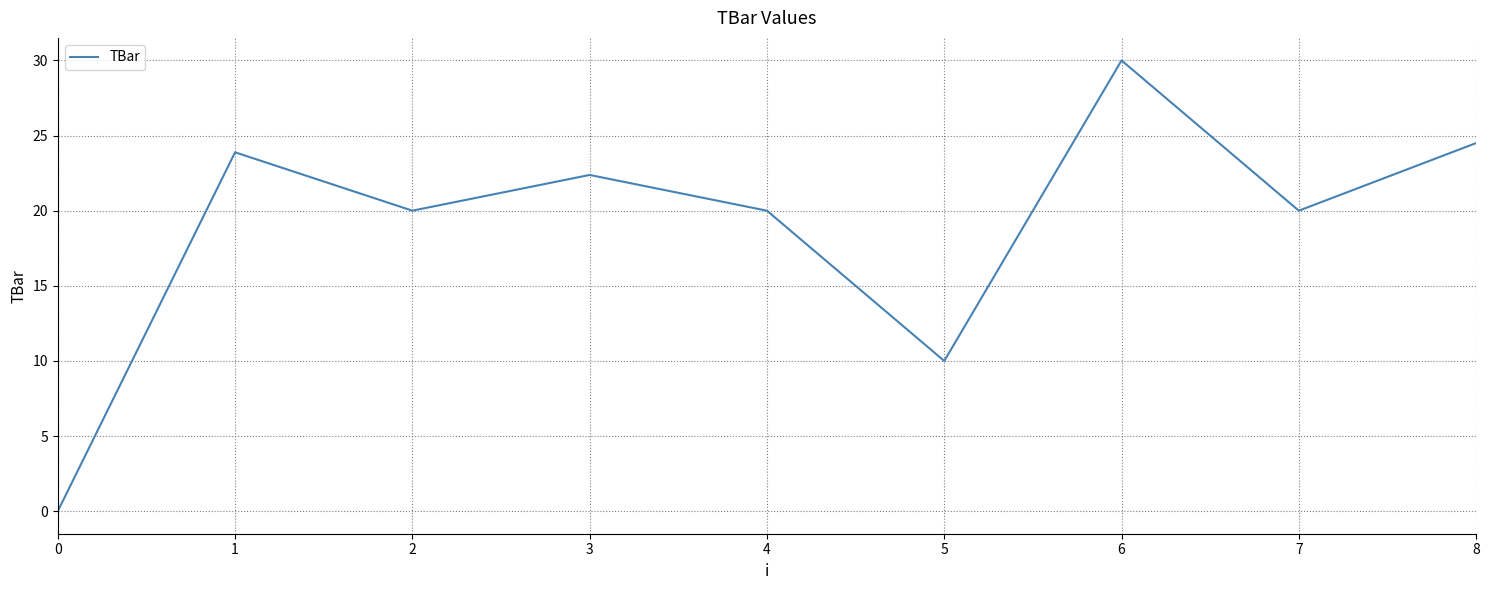

How many lines are shown in the chart?

1